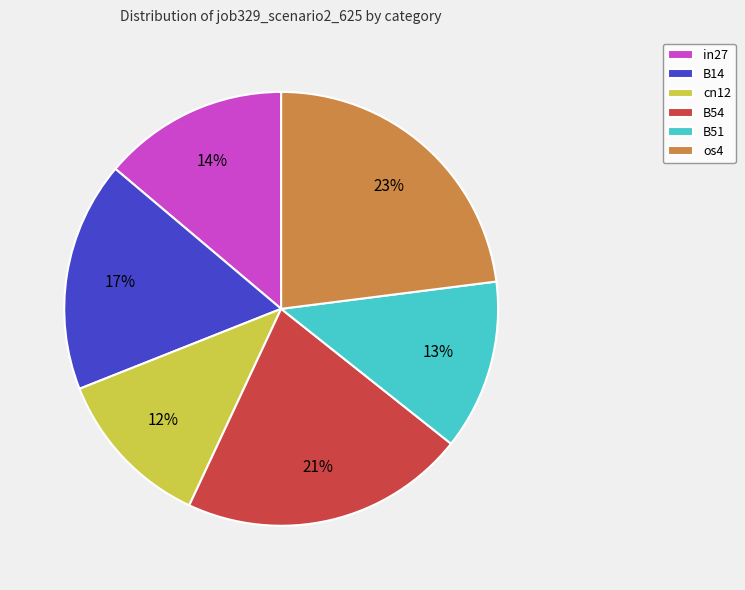

What percentage is the in27 slice, to the nearest percent?

14%